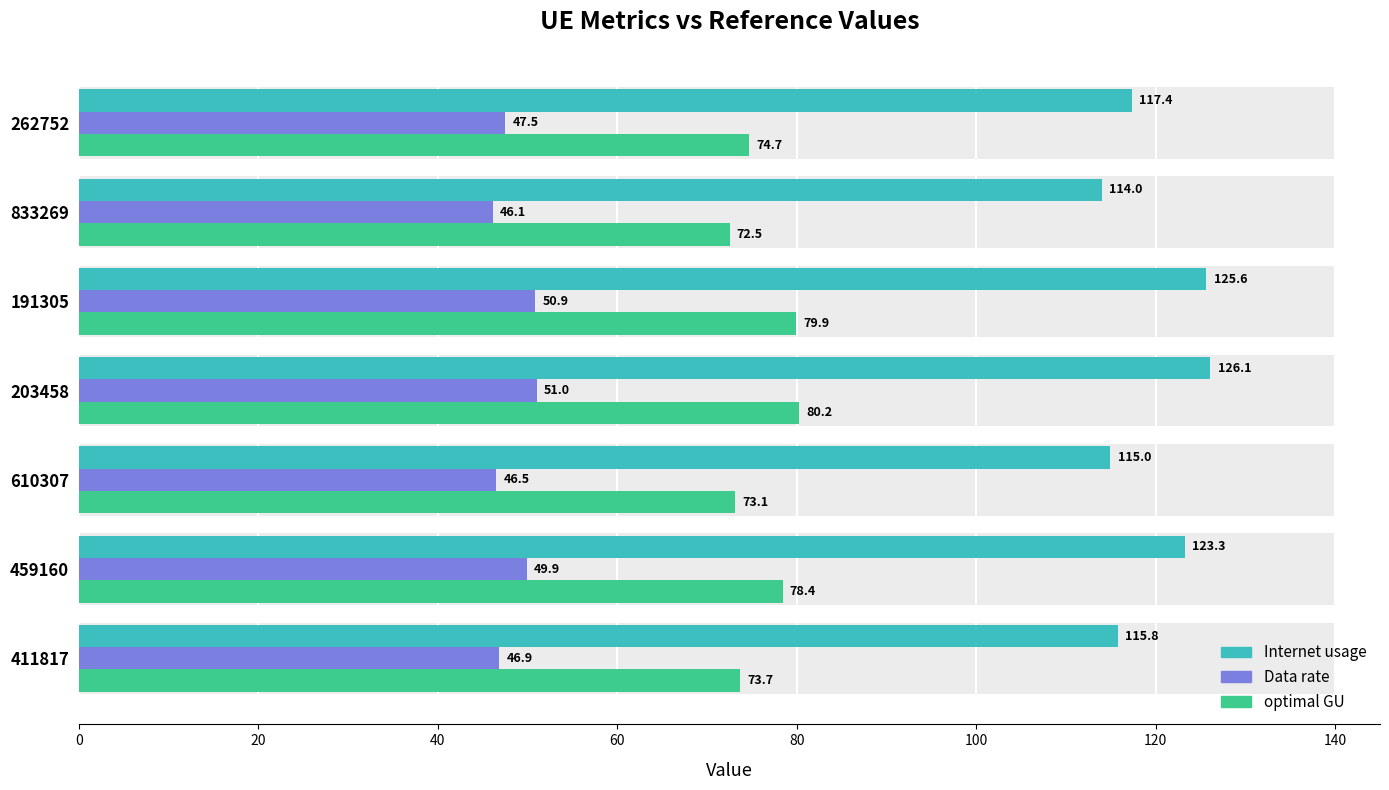

What is the difference between the second highest and minimum values in the optimal GU series?

7.4